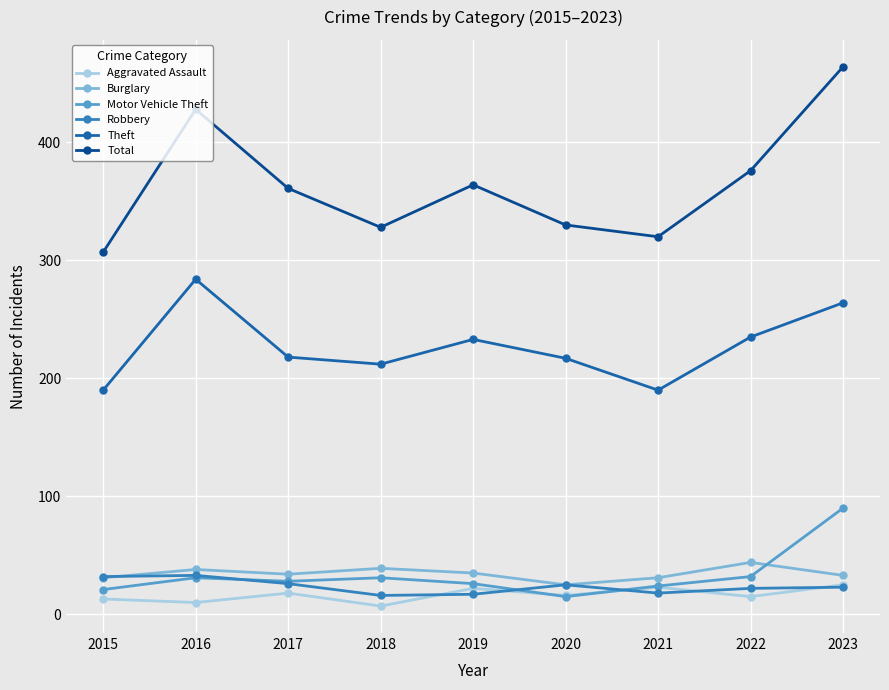

What is the value of the Total point at the 2nd from the left?

428